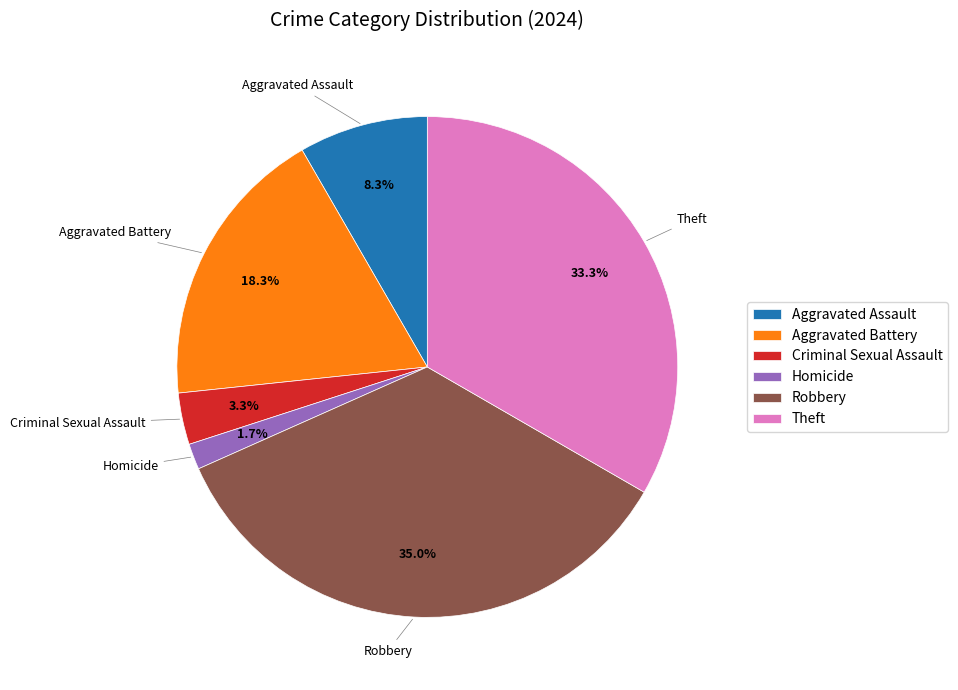

Does Homicide account for over 50% of the chart?

No